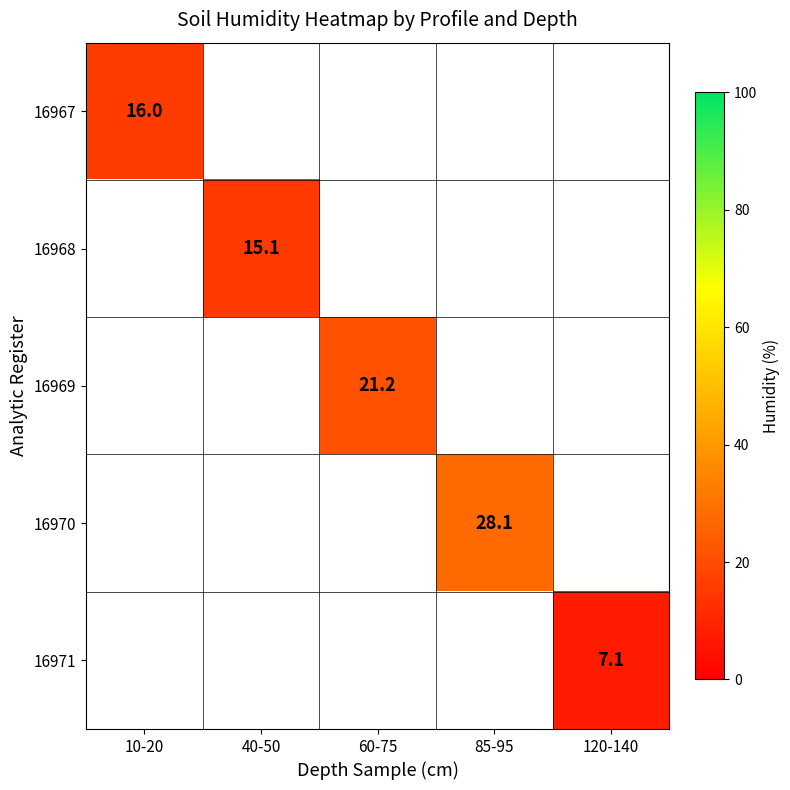

How many data points does each series have?

5